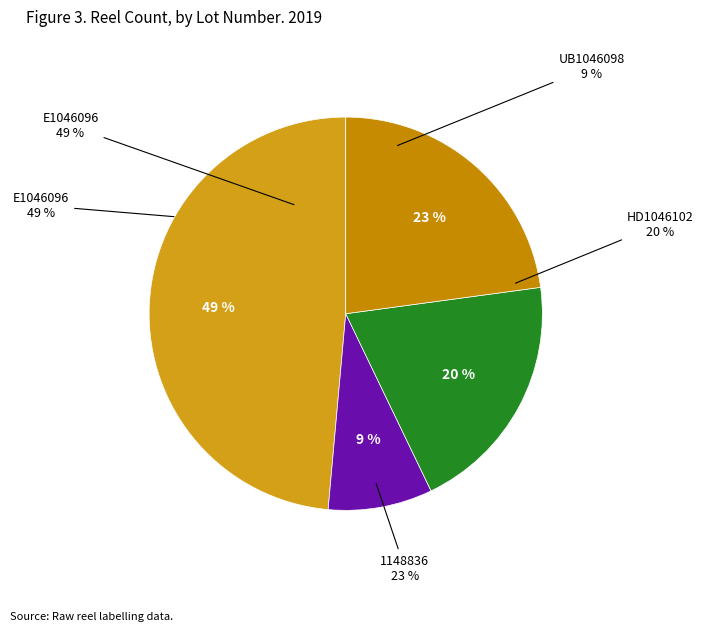

How many slices are in this pie chart?

4